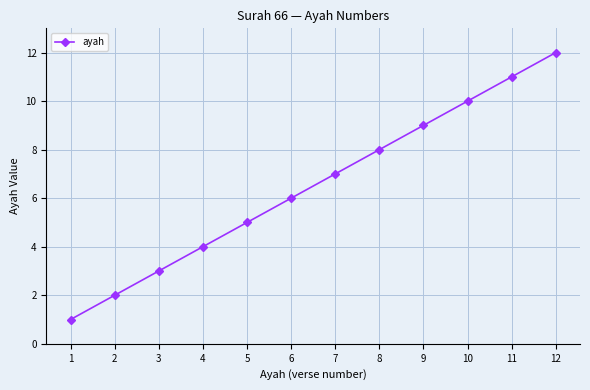

How many lines are shown in the chart?

1